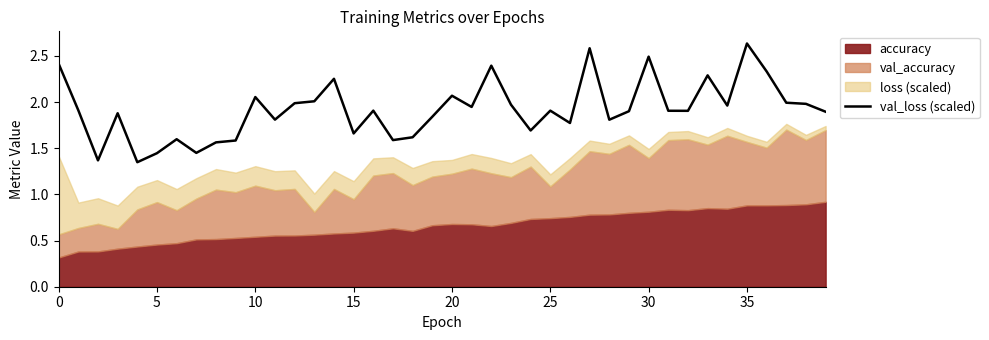

How many categories are shown in the chart?

40